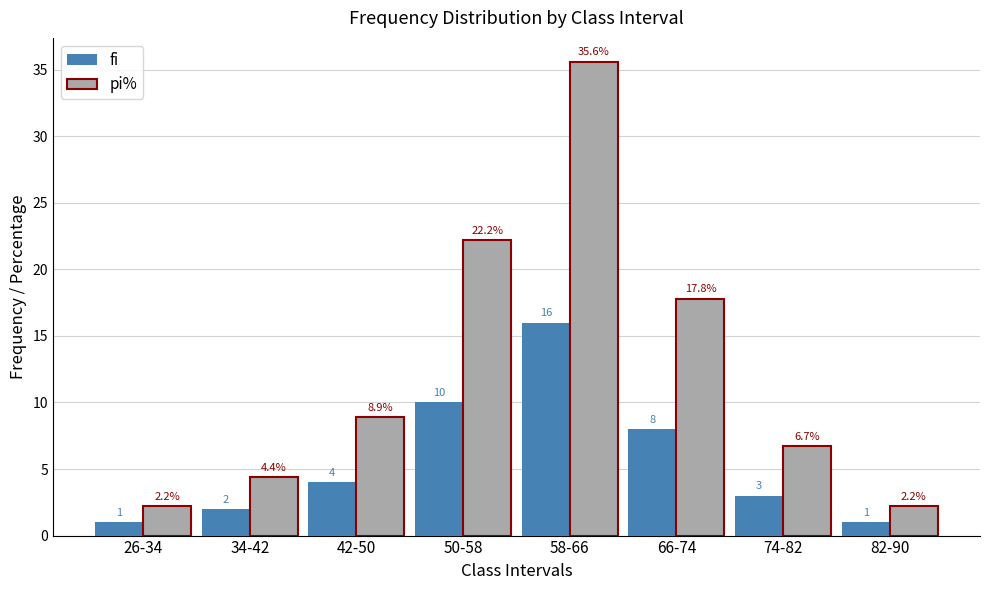

What is the label of the 1st bar from the left?

26-34